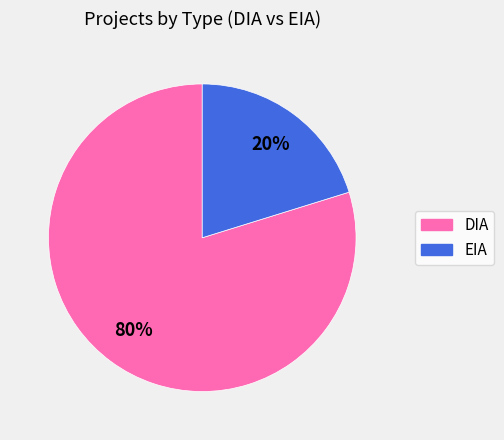

The EIA slice represents 11% of the pie. True or false?

False